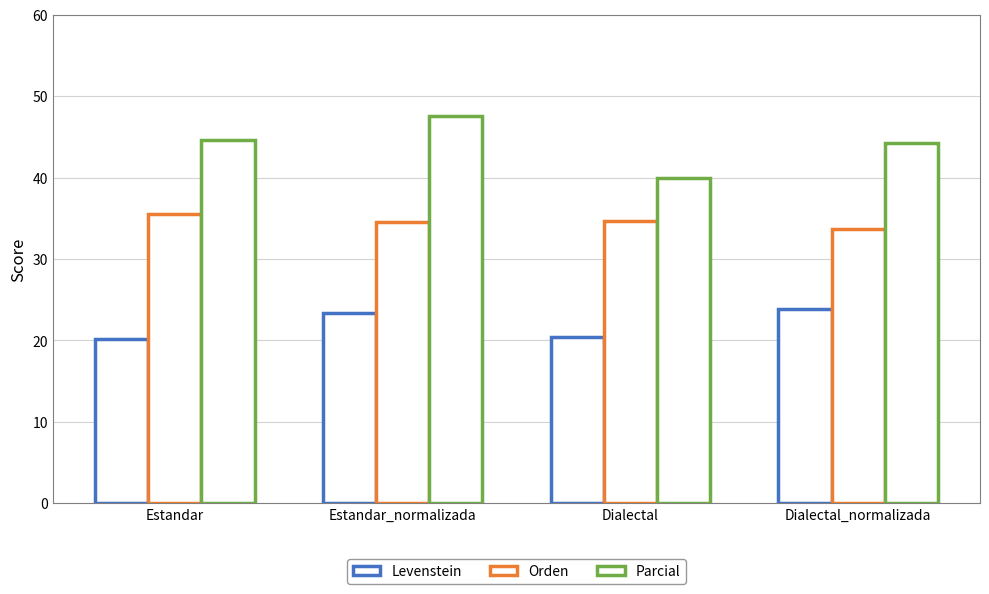

What is the difference between the maximum and minimum values in the Levenstein series?

3.7